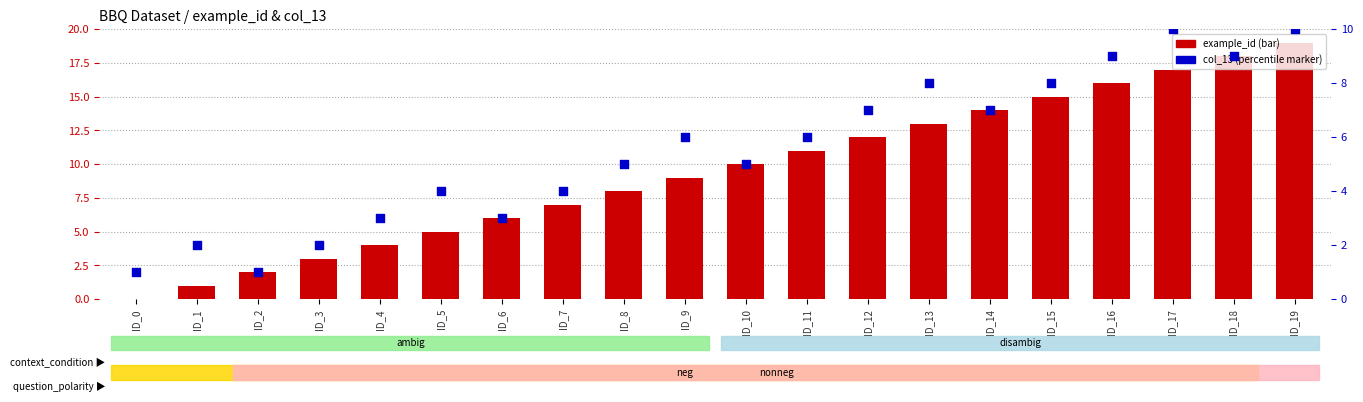

At which category is the sum across all series the highest?

ID_19